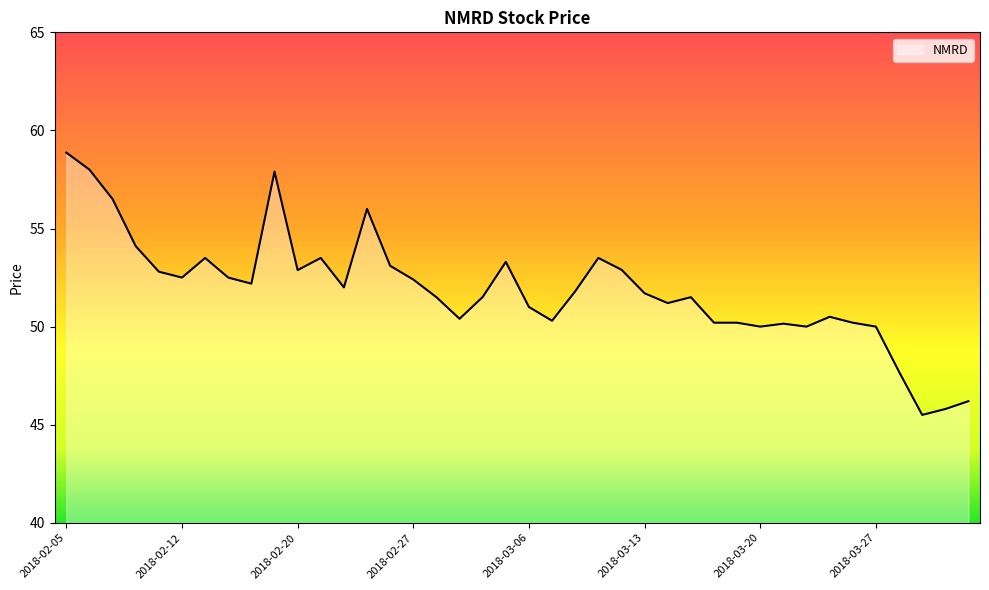

What is the difference between the maximum and minimum values?

13.4